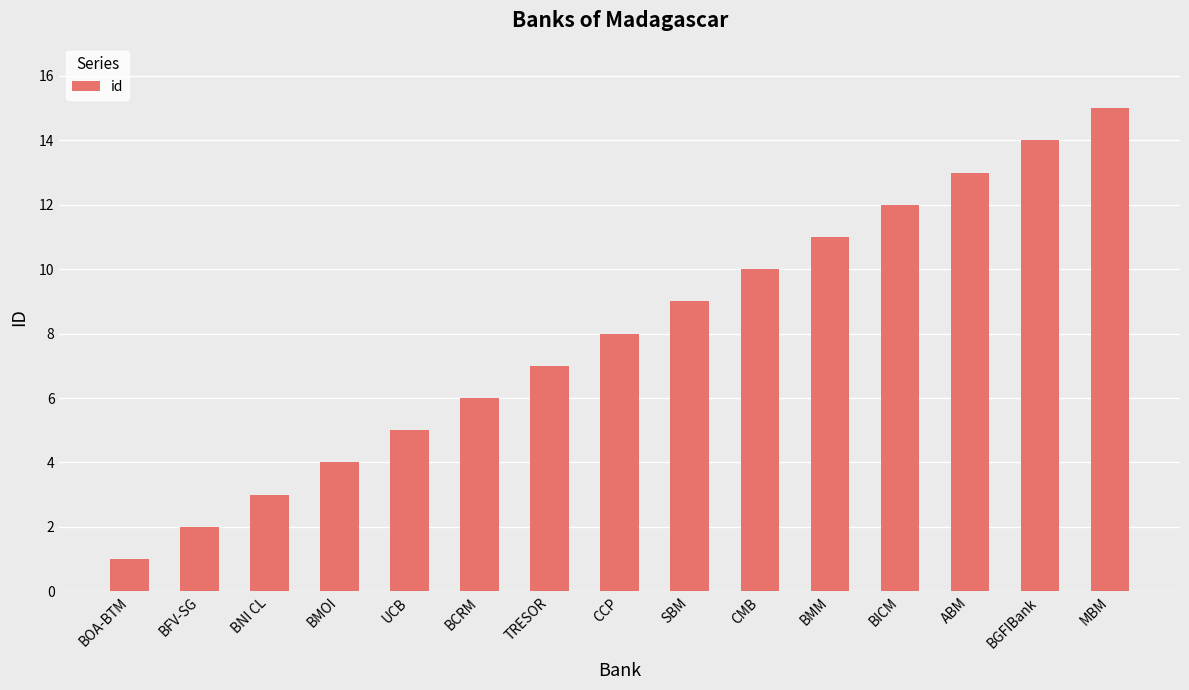

True or false: the data shows 3 at BFV-SG.

False